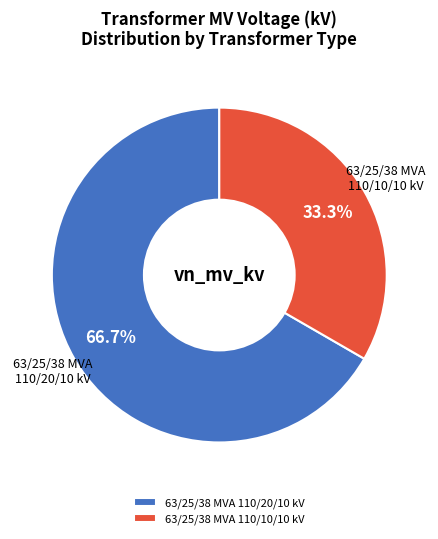

To the nearest percent, what portion does 63/25/38 MVA 110/10/10 kV represent?

33%